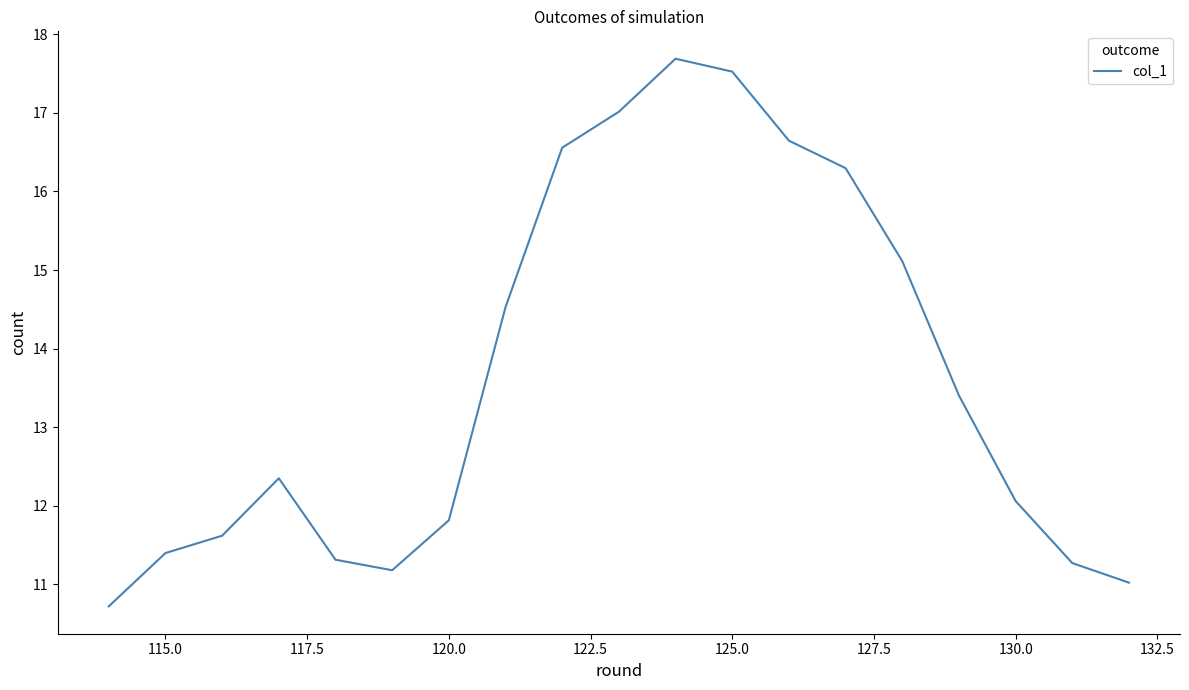

How many lines are shown in the chart?

1